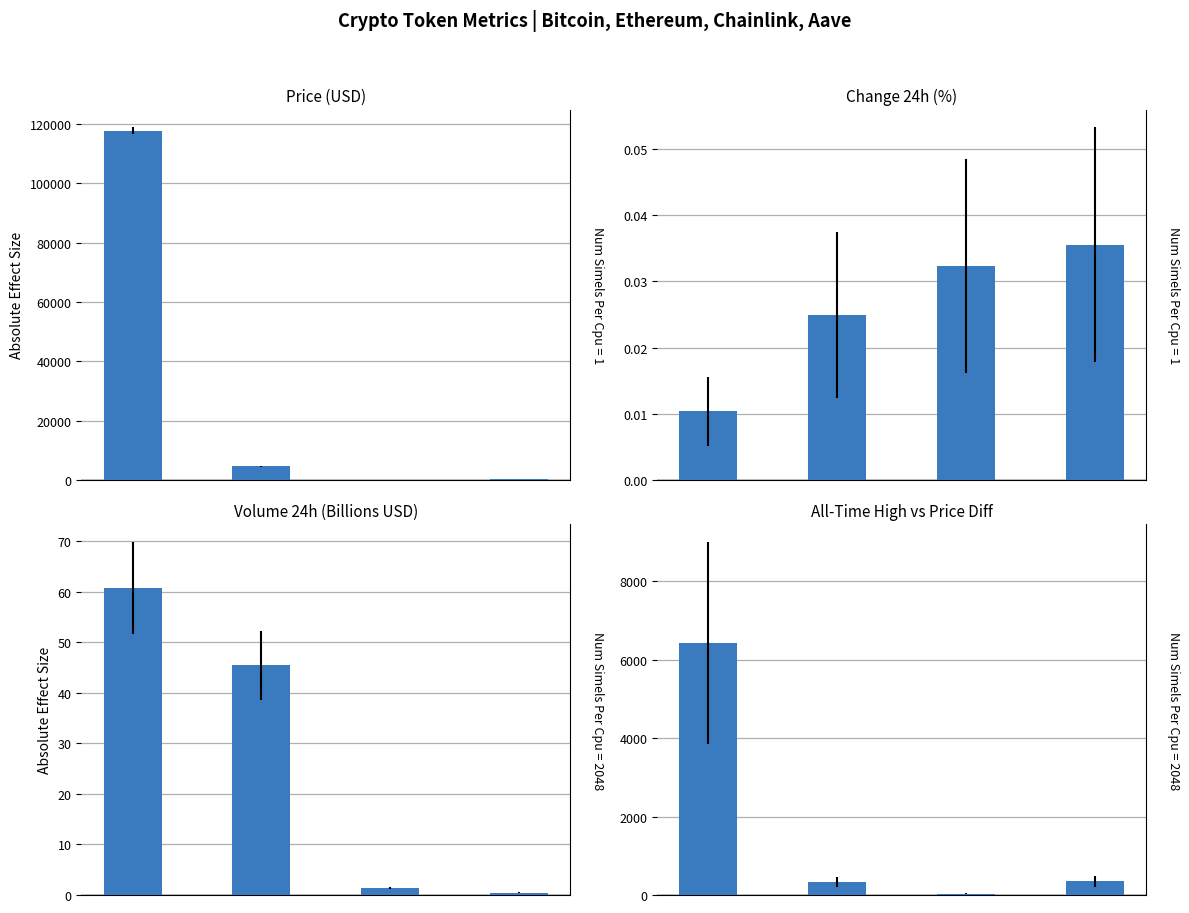

What is the sum of the price values at 0.5 and 1.0?

332.9